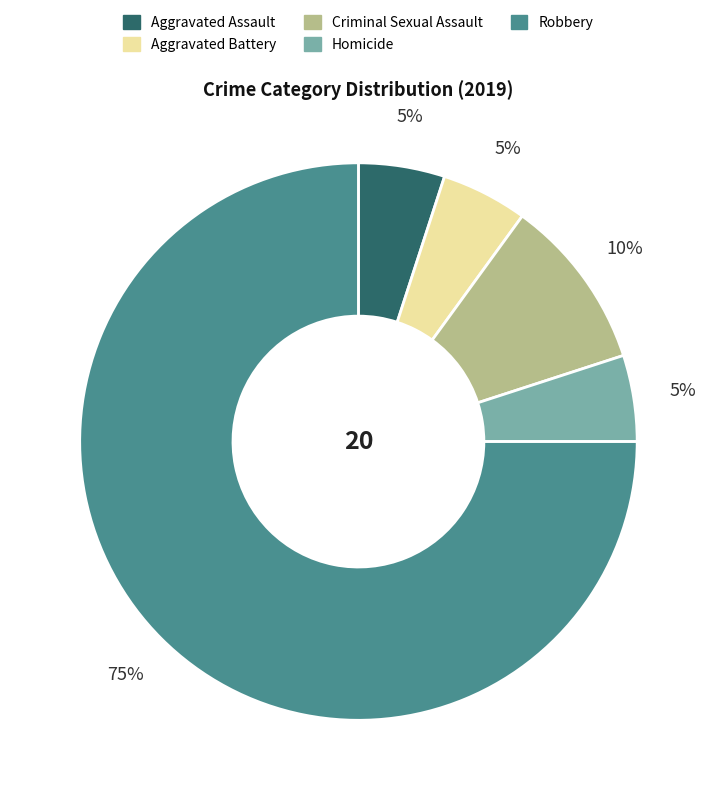

Is the sum of Homicide and Aggravated Assault greater than half?

No